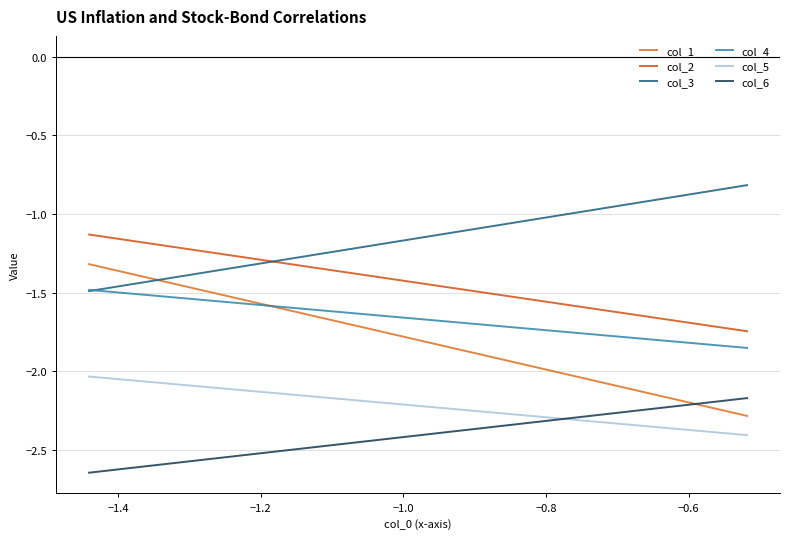

True or false: col_1 and col_2 intersect in this chart.

False